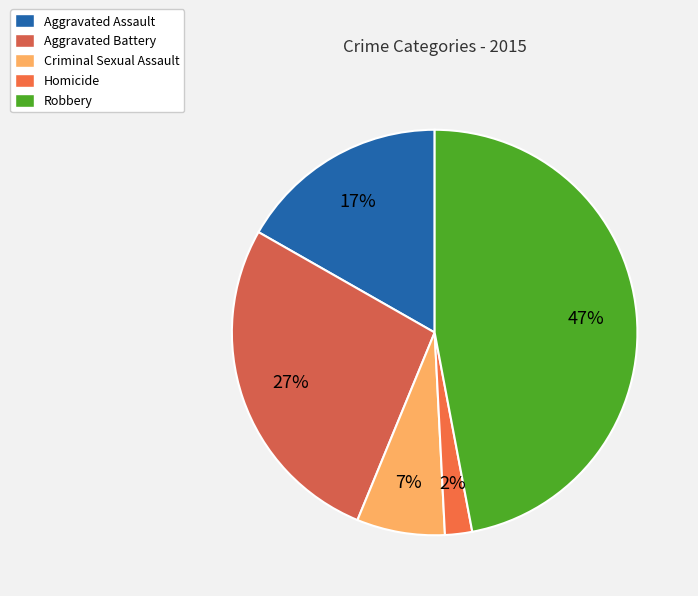

The Criminal Sexual Assault slice represents 1% of the pie. True or false?

False